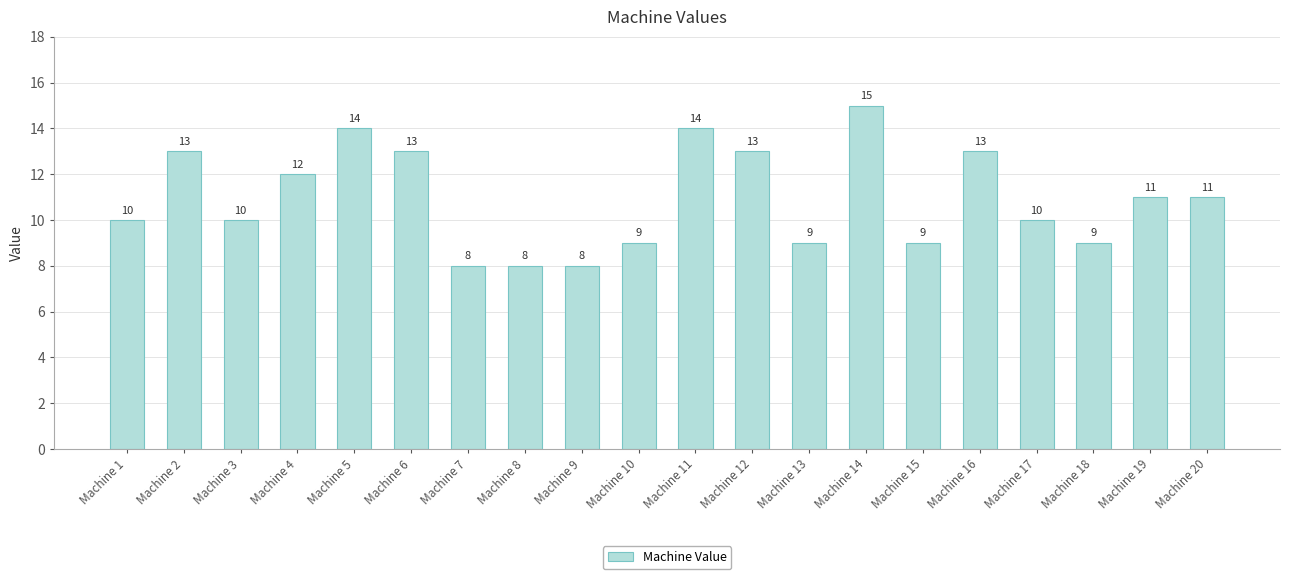

Which label corresponds to the largest value in the chart?

Machine 14